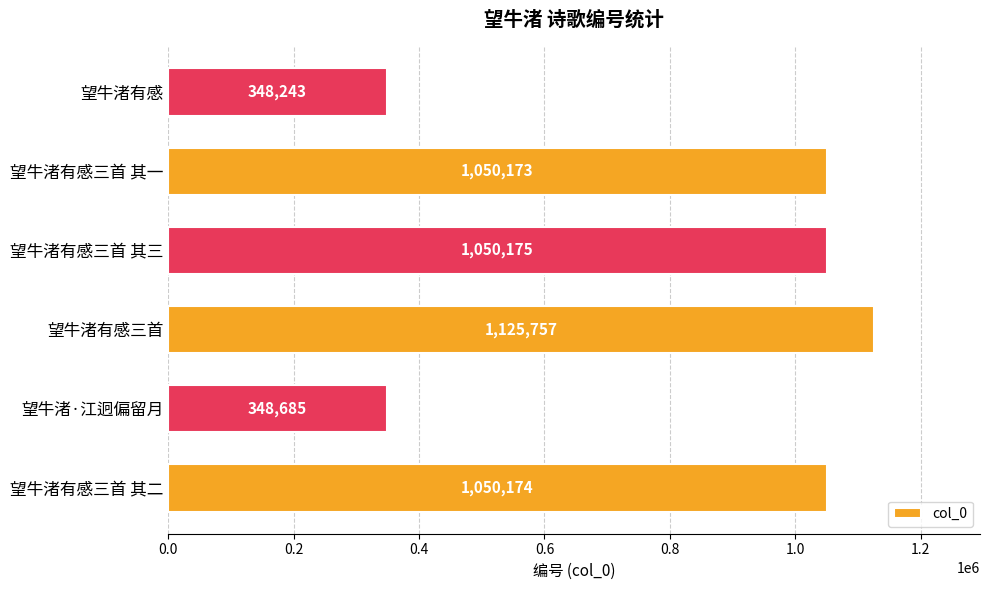

Which category has the highest value across all series?

望牛渚有感三首